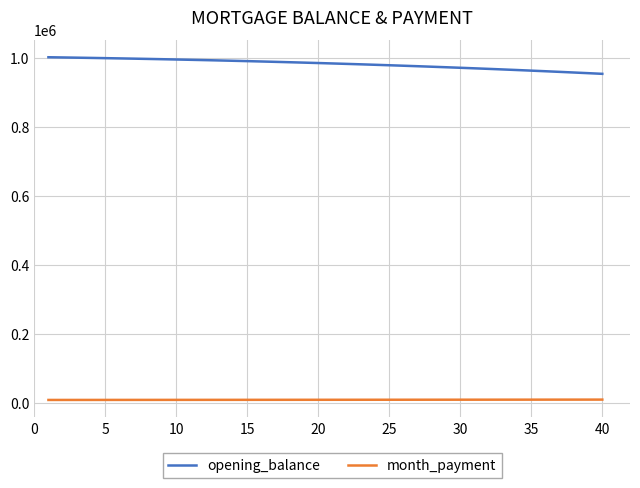

List the series in order of their overall mean, highest first.

opening_balance, month_payment